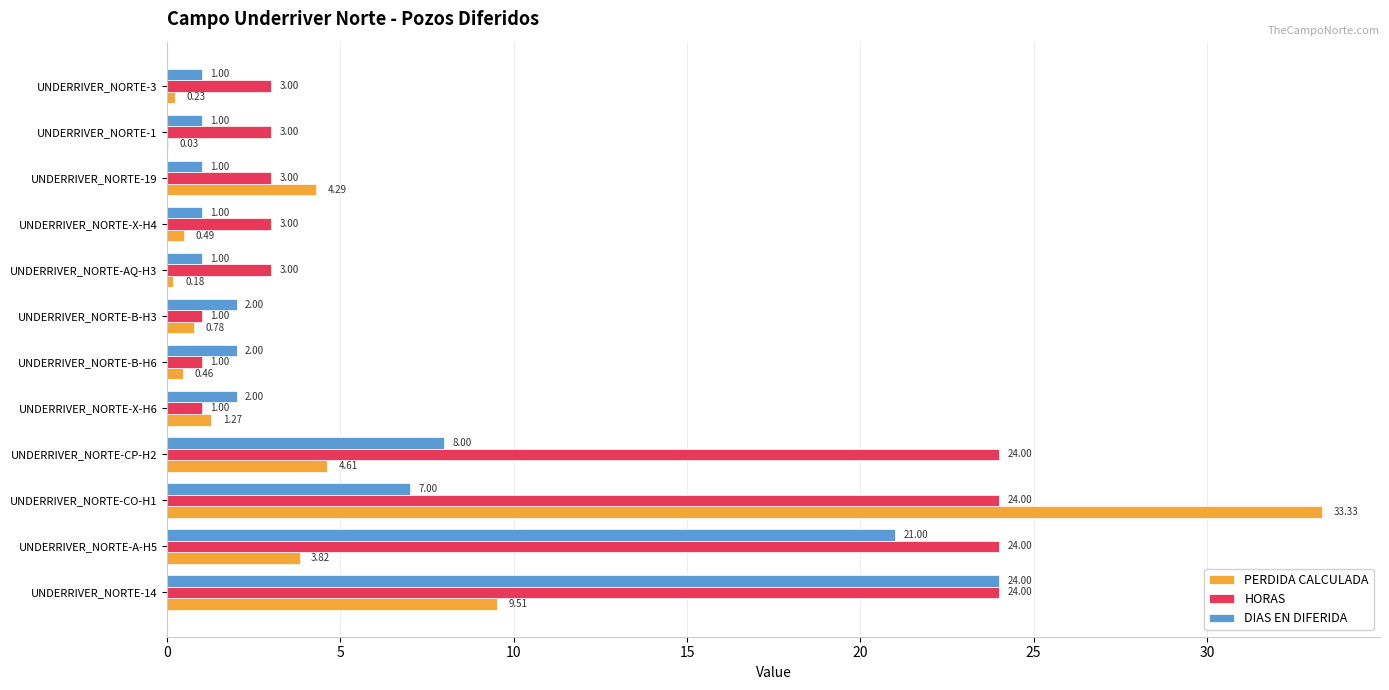

Between UNDERRIVER_NORTE-CP-H2 and UNDERRIVER_NORTE-B-H6, which series saw the biggest shift?

HORAS